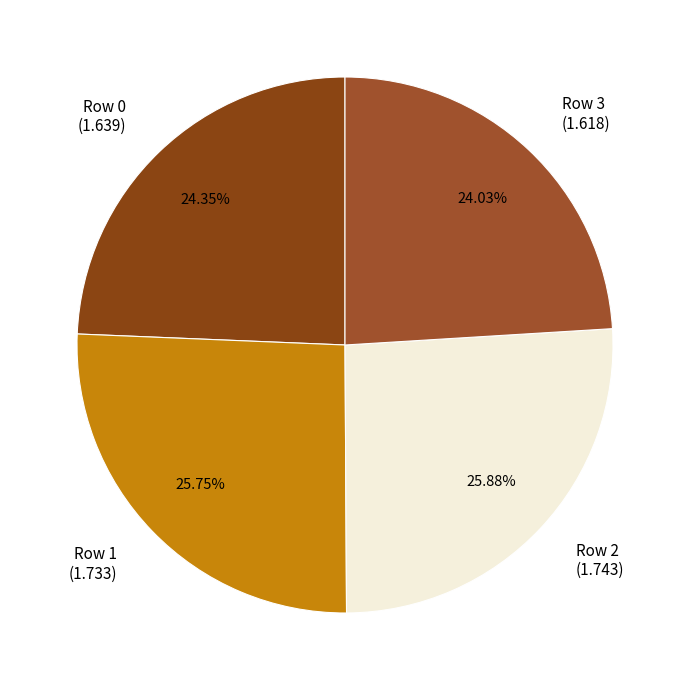

Does Row 3 (1.618) represent more than half of the total?

No